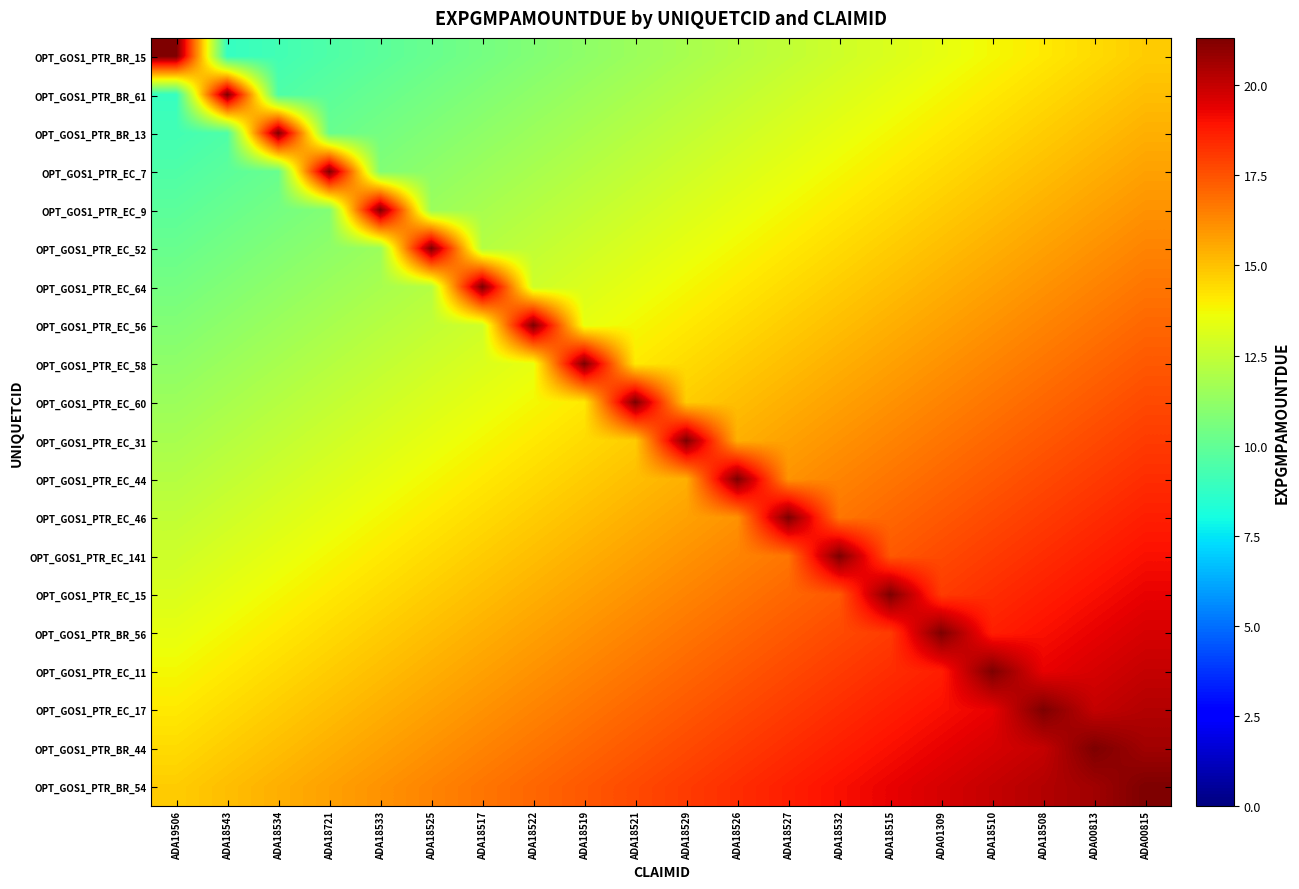

Rank the series by their maximum value, from highest to lowest.

OPT_GOS1_PTR_BR_15, OPT_GOS1_PTR_BR_61, OPT_GOS1_PTR_BR_13, OPT_GOS1_PTR_EC_7, OPT_GOS1_PTR_EC_9, OPT_GOS1_PTR_EC_52, OPT_GOS1_PTR_EC_64, OPT_GOS1_PTR_EC_56, OPT_GOS1_PTR_EC_58, OPT_GOS1_PTR_EC_60, OPT_GOS1_PTR_EC_31, OPT_GOS1_PTR_EC_44, OPT_GOS1_PTR_EC_46, OPT_GOS1_PTR_EC_141, OPT_GOS1_PTR_EC_15, OPT_GOS1_PTR_BR_56, OPT_GOS1_PTR_EC_11, OPT_GOS1_PTR_EC_17, OPT_GOS1_PTR_BR_44, OPT_GOS1_PTR_BR_54